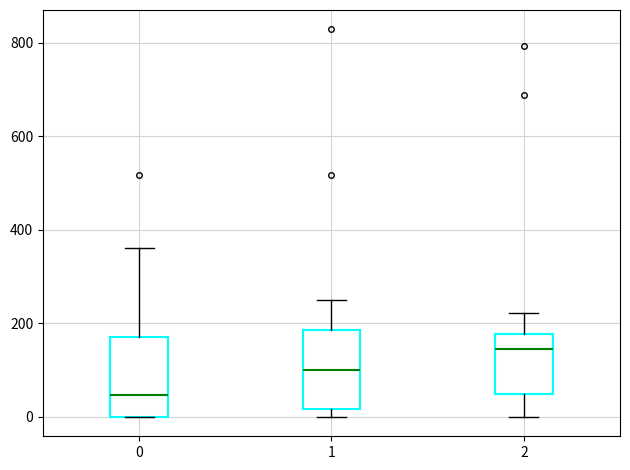

Reading left to right, read every box against the y-axis: the position of its median line, the range the box covers, and the ends of its whiskers. The values are not printed on the chart, so give them approximately, as read against the axis.

0: median 40, box 0 to 180, whiskers 0 to 360
1: median 100, box 20 to 180, whiskers 0 to 240
2: median 140, box 40 to 180, whiskers 0 to 220